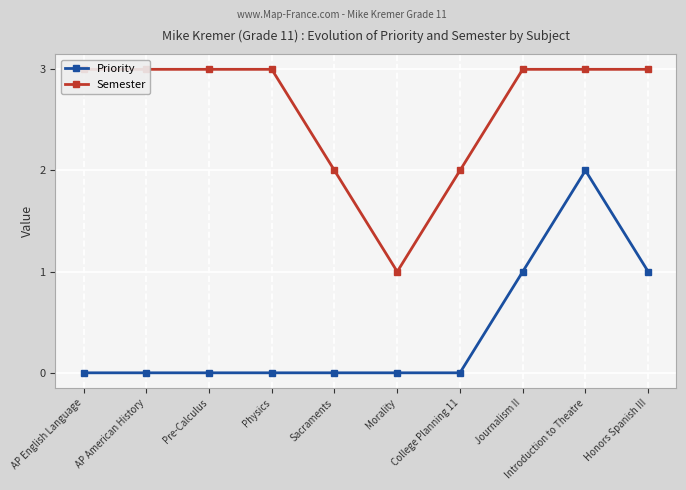

Reading left to right, transcribe all the data shown in this chart.

Priority: 0	0	0	0	0	0	0	1	2	1
Semester: 3	3	3	3	2	1	2	3	3	3